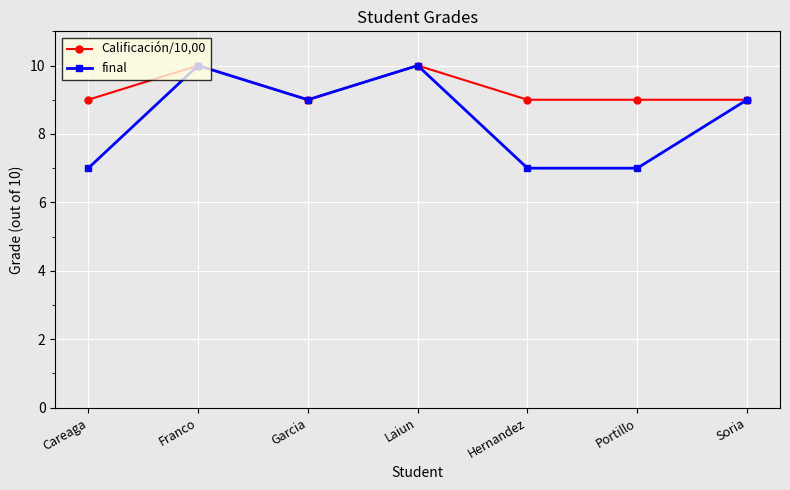

What is the maximum value shown in the chart?

10